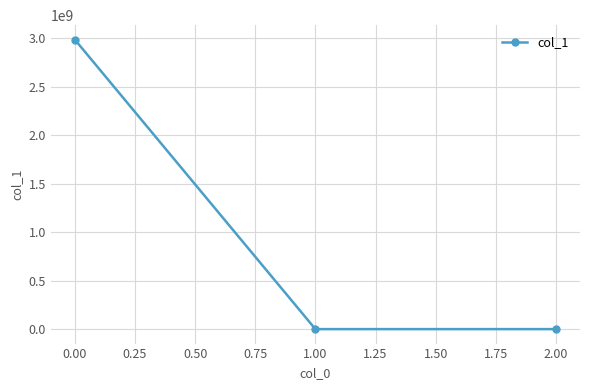

The chart shows a value of 4180044549.3 at 0.00. True or false?

False